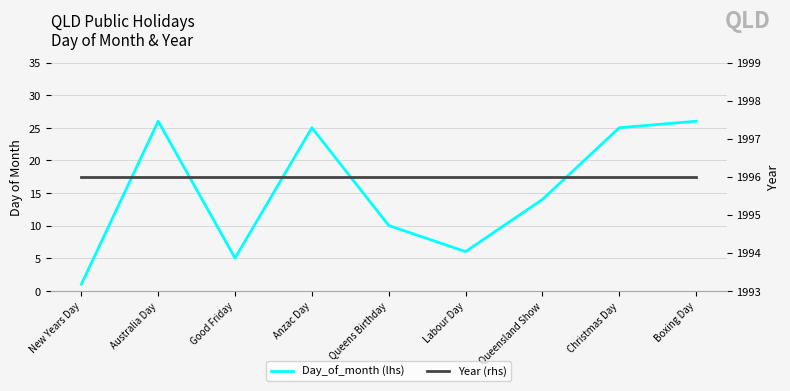

What is the label of the 1st point from the left?

New Years Day